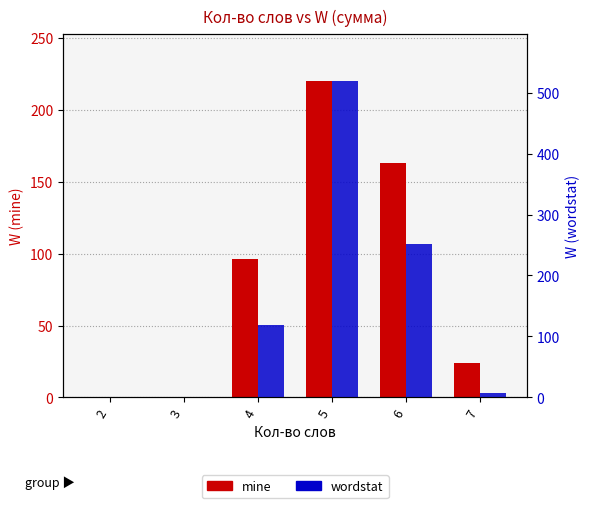

What are all the series names shown in the legend?

mine, wordstat